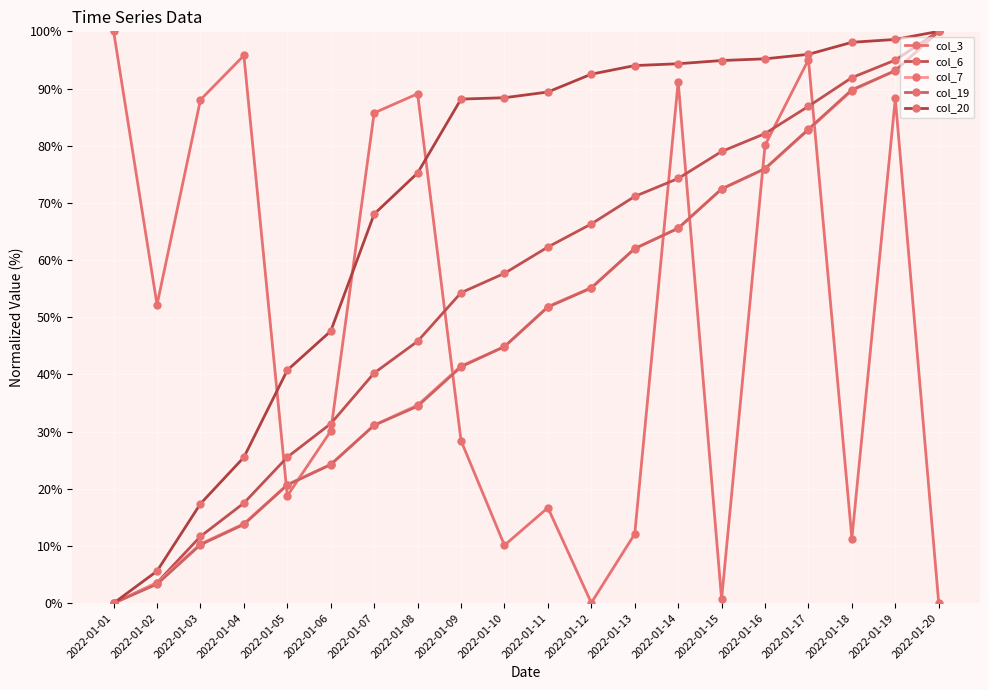

Is it true that col_6 equals 27.1 at 2022-01-14?

False